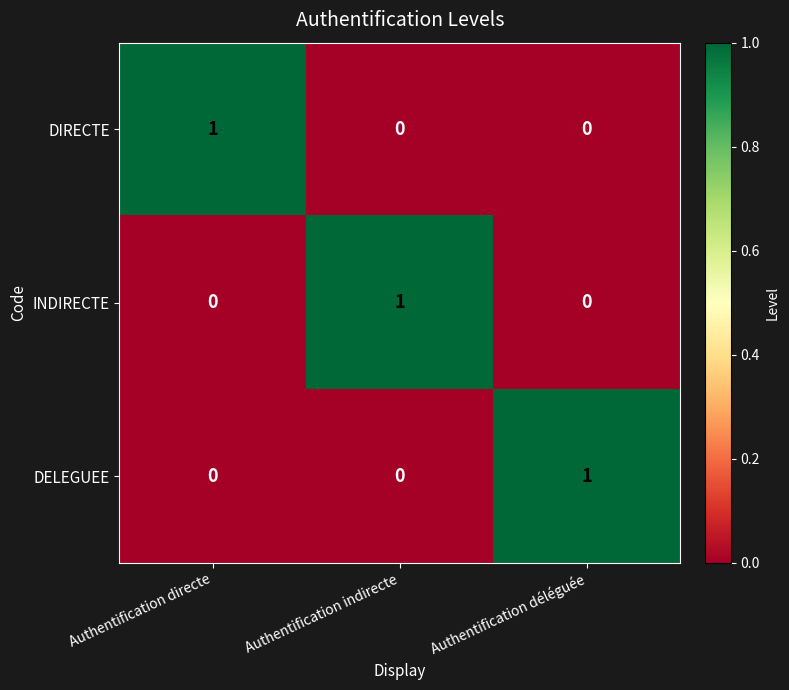

How many INDIRECTE values are between 0 and 1?

3